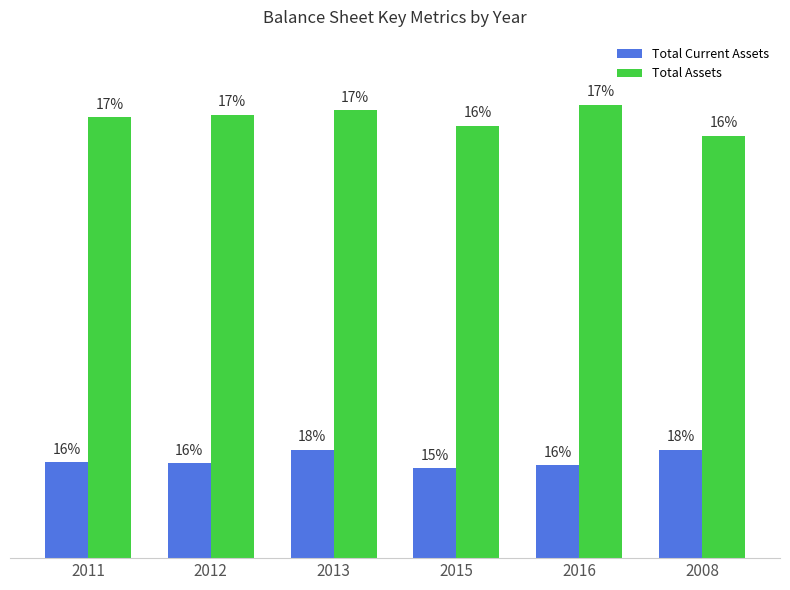

Which series changed the most between 2011 and 2012?

Total Assets